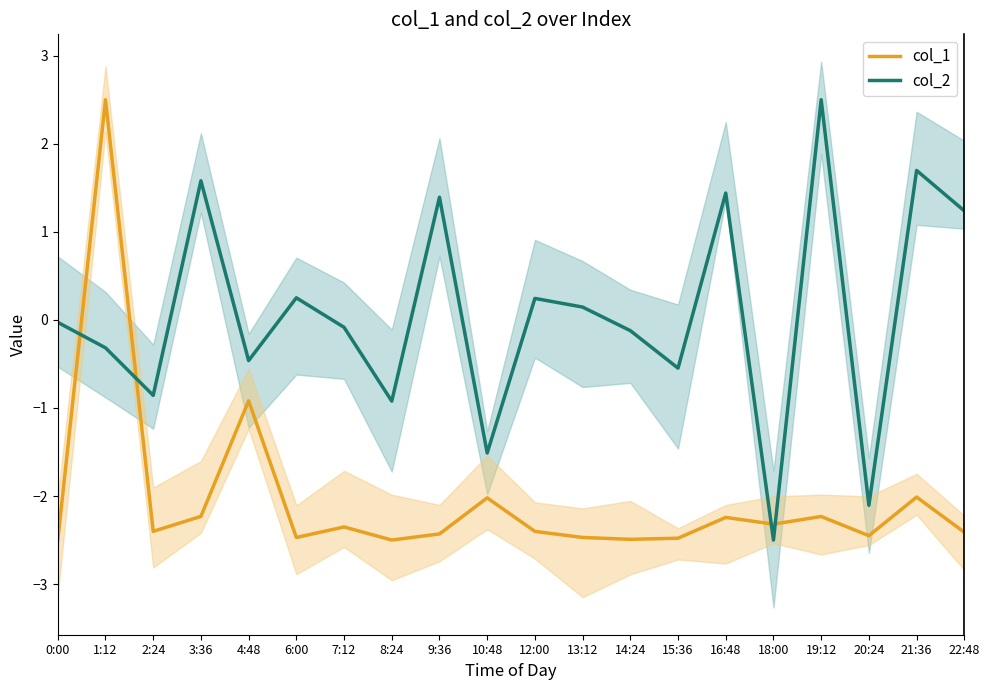

Which category has the lowest value in the col_2 series?

18:00